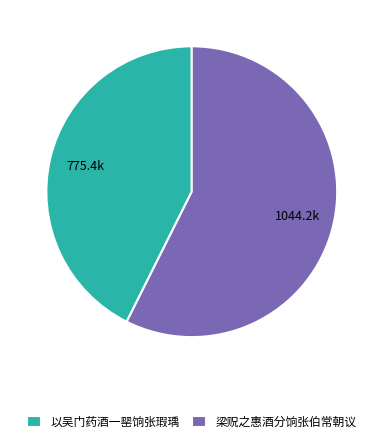

Do 以吴门药酒一罂饷张瑕瑀 and 梁贶之惠酒分饷张伯常朝议 together represent more than half of the pie?

Yes